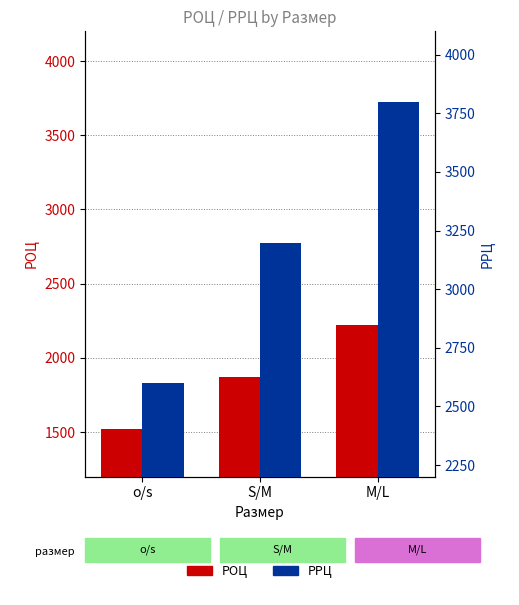

Reading left to right, list all the values displayed in this chart.

РОЦ: o/s=1520.4	S/M=1871.4	M/L=2222.4
РРЦ: o/s=2599.0	S/M=3199.0	M/L=3799.0